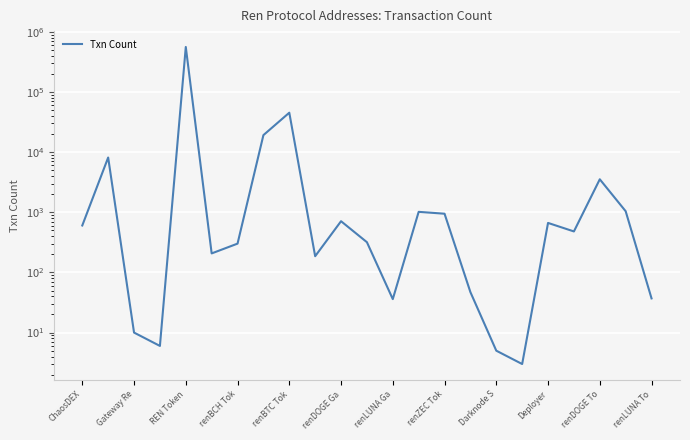

What is the ratio of the value at renDOGE To to the value at renDOGE Ga?

5.0